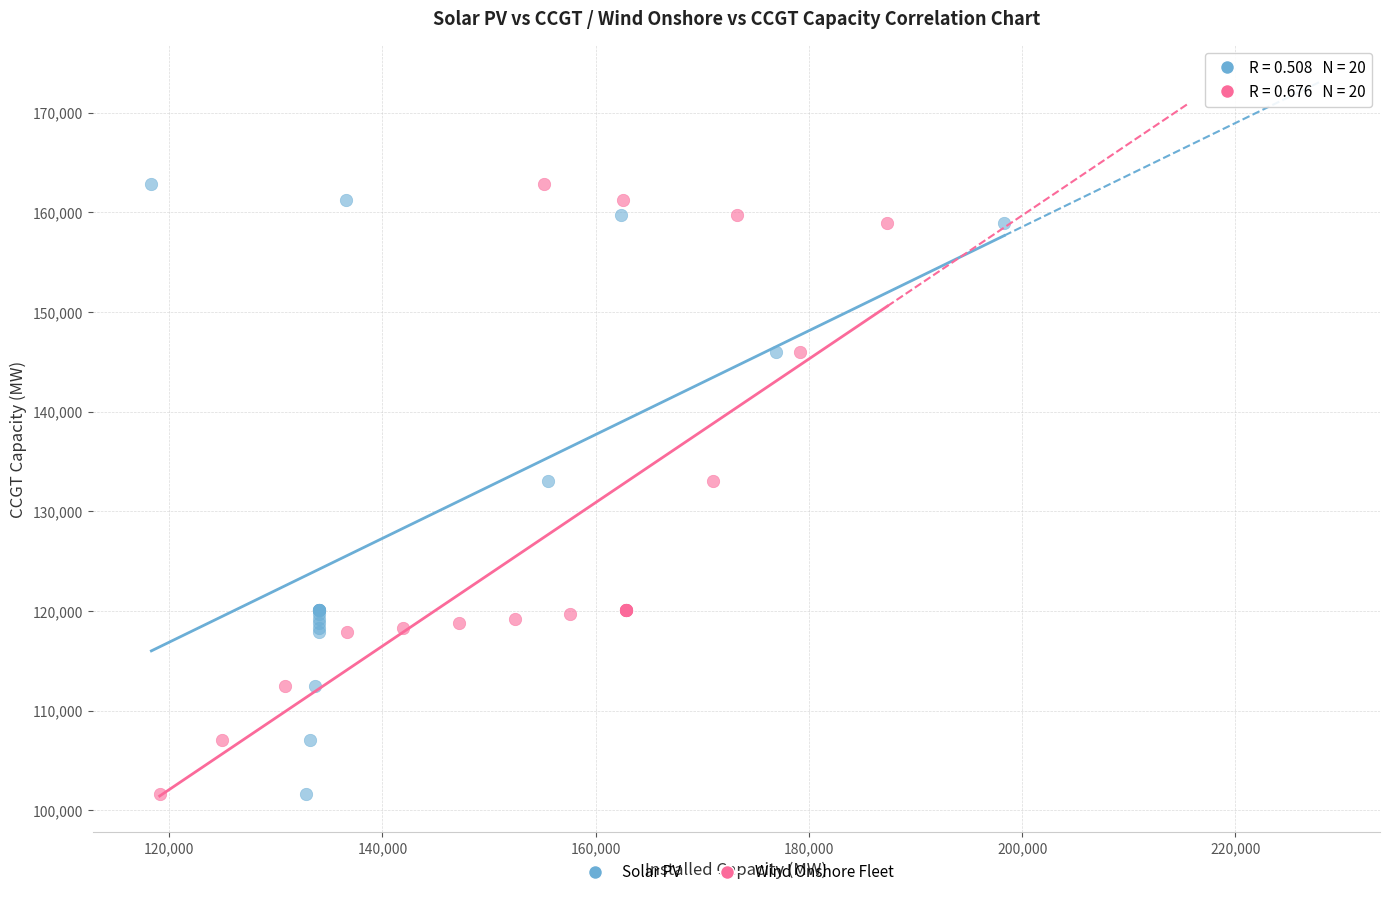

What are all the series names shown in the legend?

Solar PV, Wind Onshore Fleet